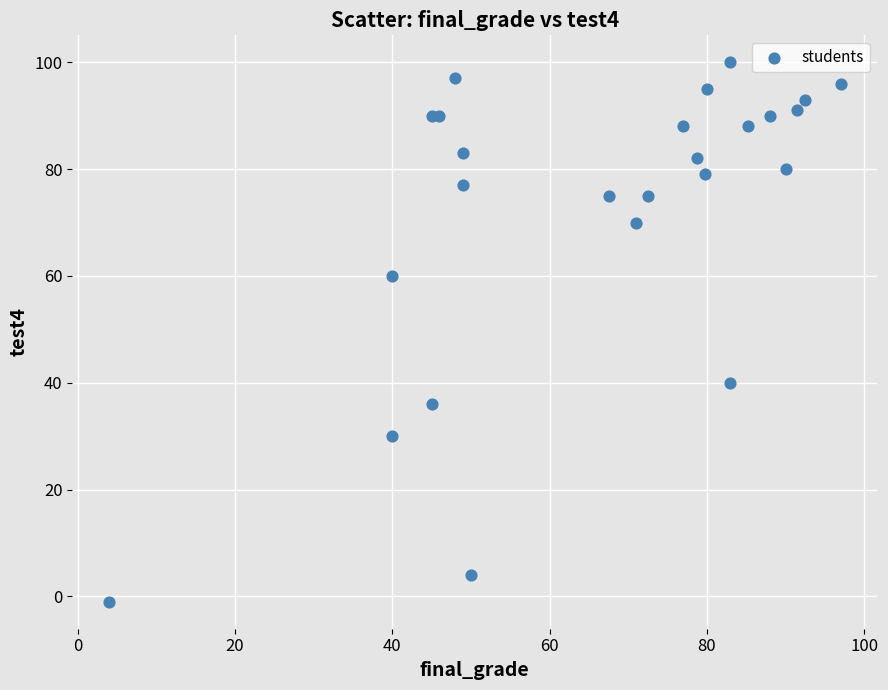

What Y value in the scatter plot is closest to 49?

40